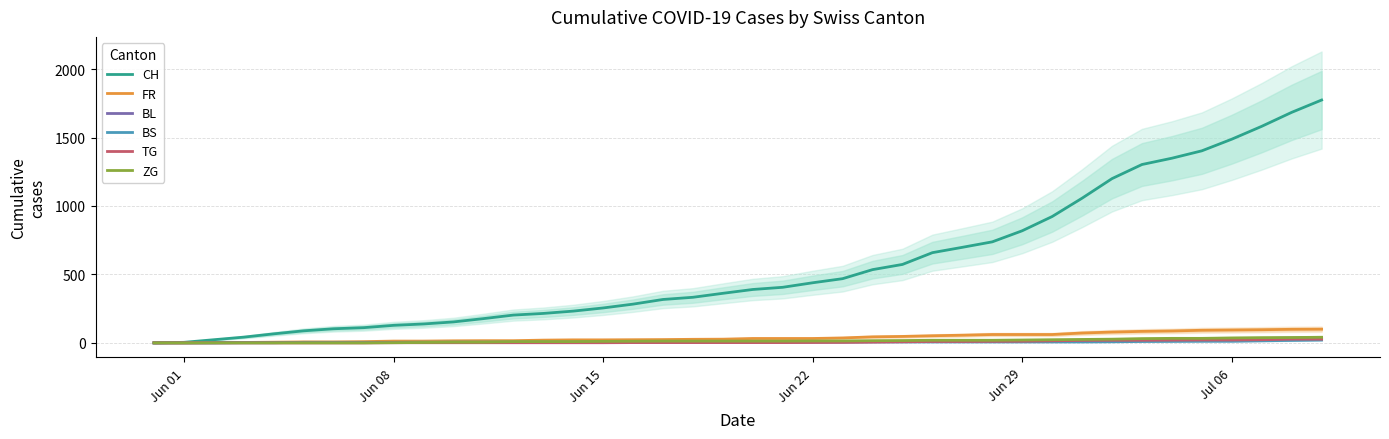

At how many categories does at least one series exceed 441?

17